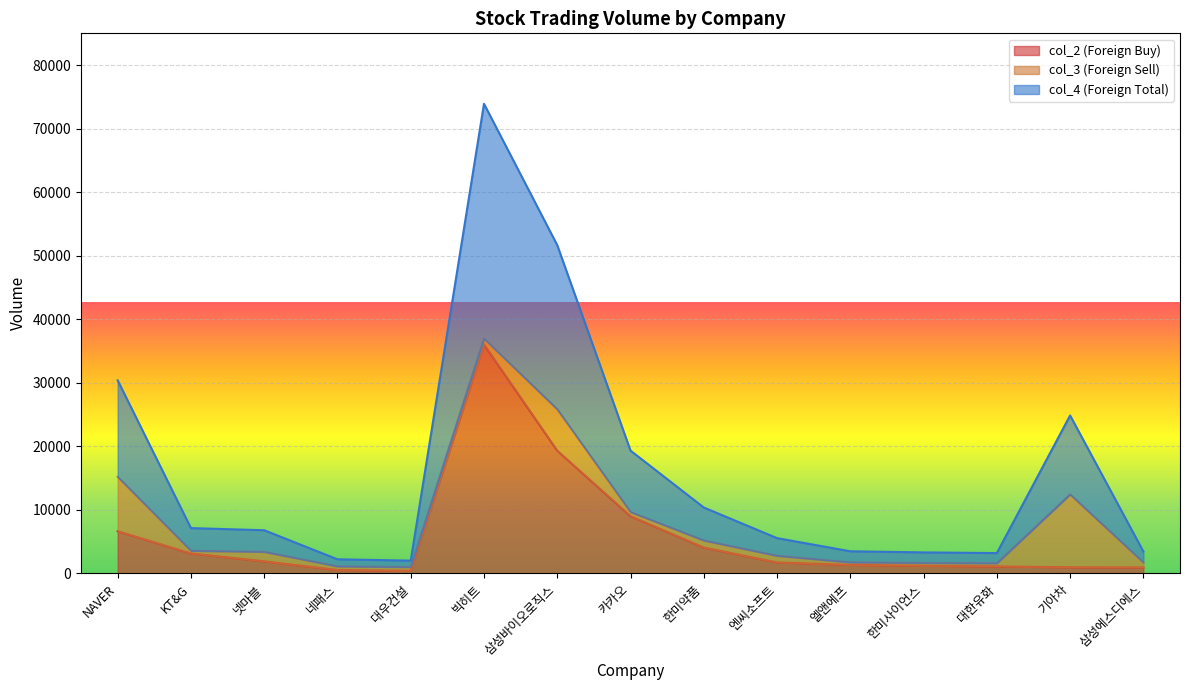

Between 카카오 and 대우건설, which is larger?

카카오